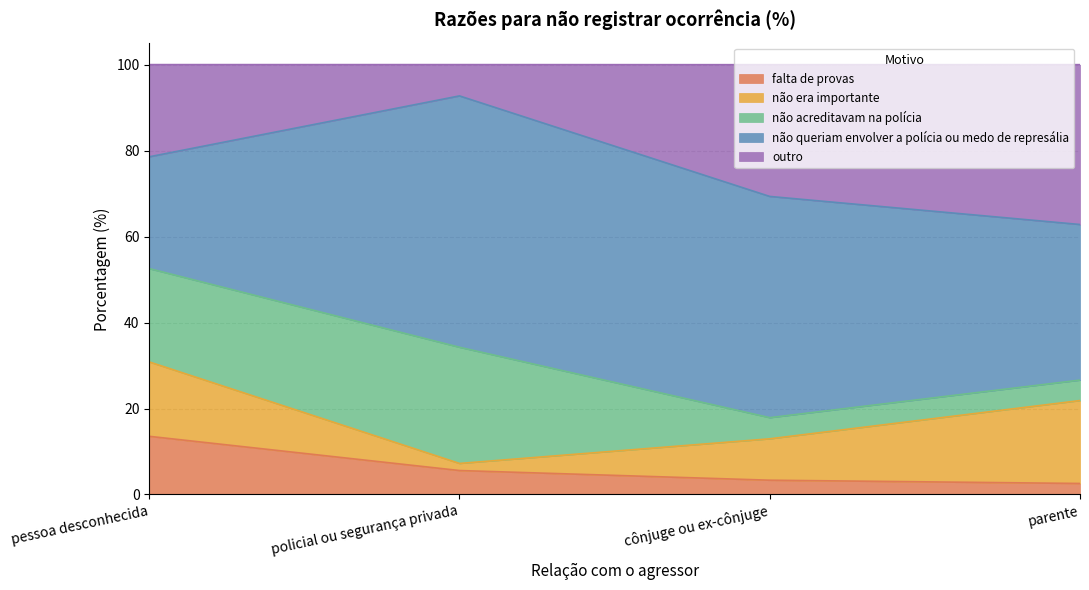

Which has a higher value, policial ou segurança privada or cônjuge ou ex-cônjuge?

policial ou segurança privada